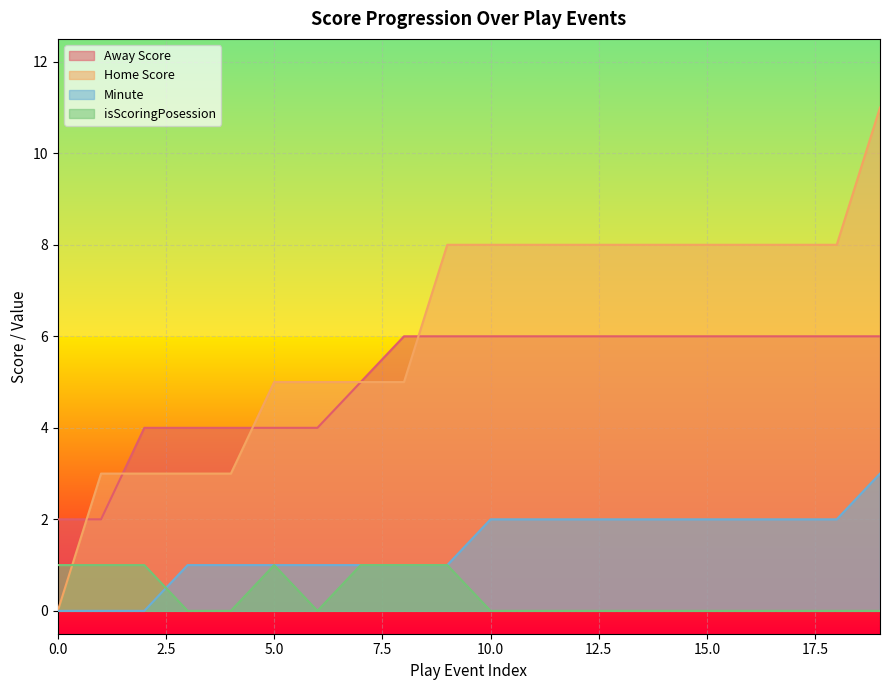

Between 3 and 16, which series saw the biggest shift?

Home Score